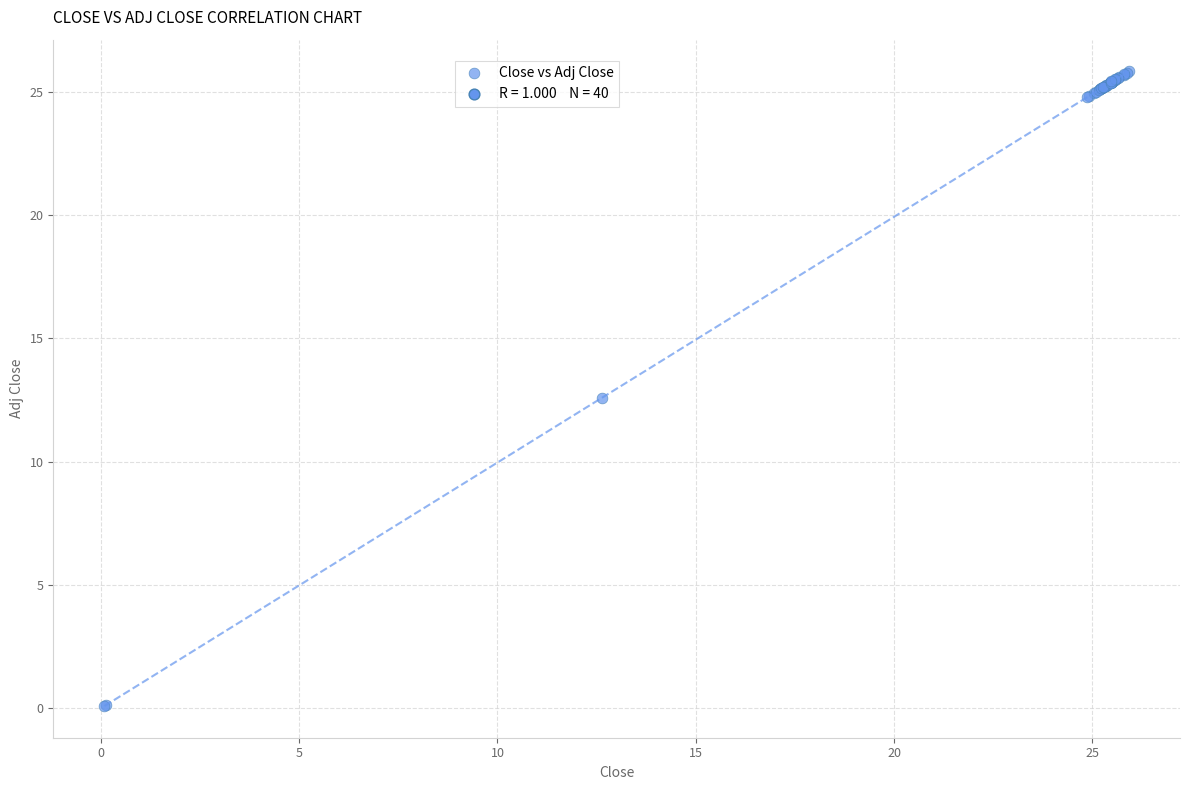

What Y value in the scatter plot is closest to 12?

12.6